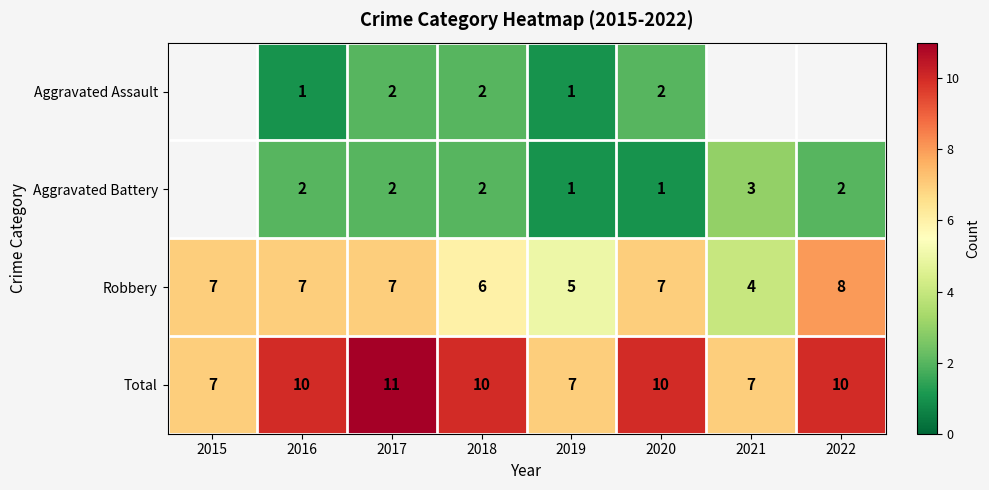

At which category is the sum across all series the highest?

2017